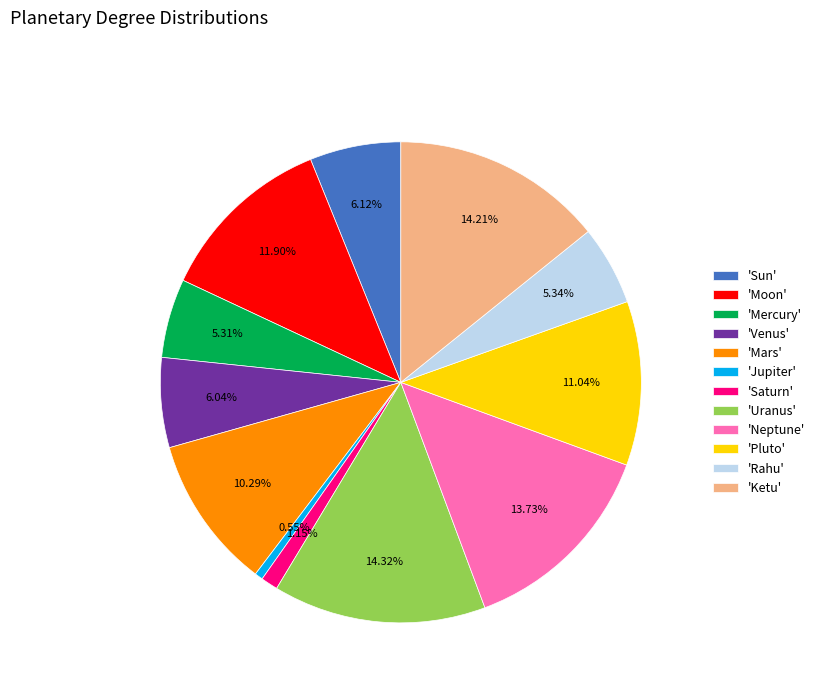

Combined, do 'Mercury' and 'Saturn' account for over 50%?

No